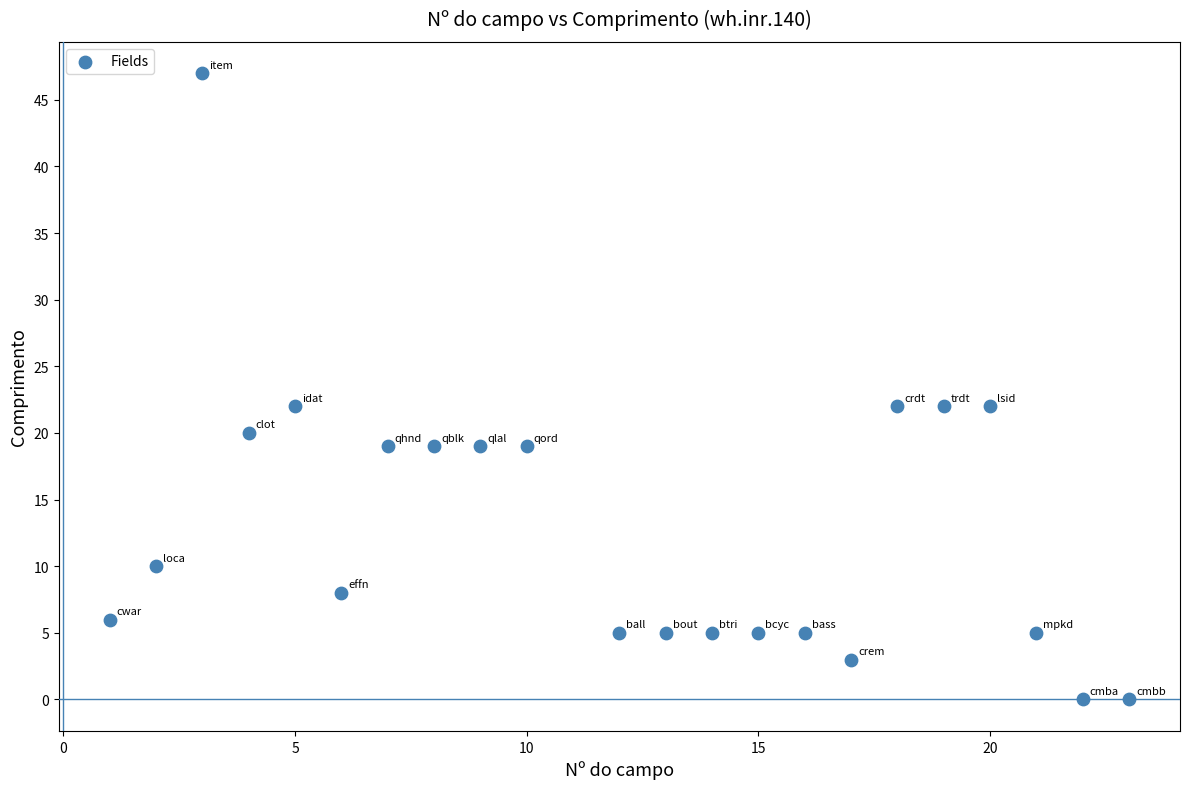

What is the range of X values (max minus min)?

22